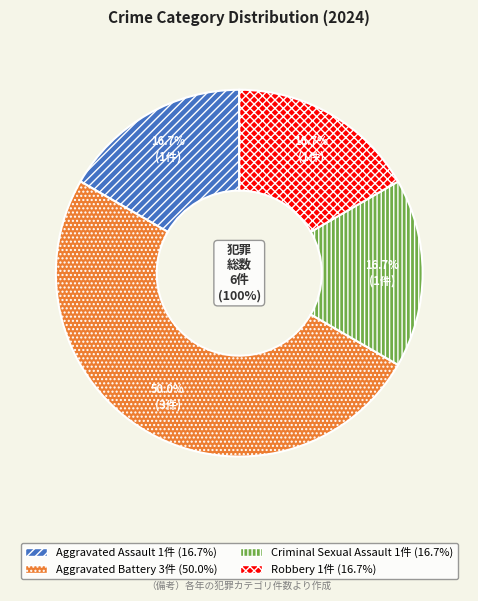

To the nearest percent, what is the difference between the largest and smallest slice percentages?

33%